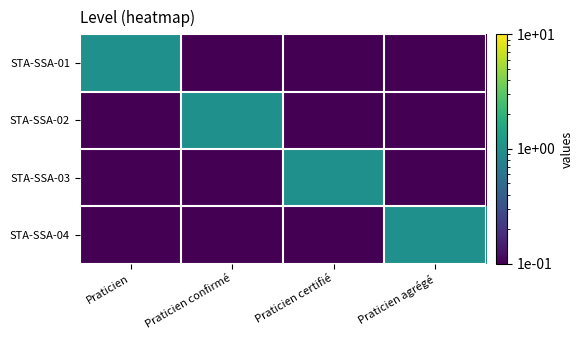

What is the maximum value shown in the chart?

1.0